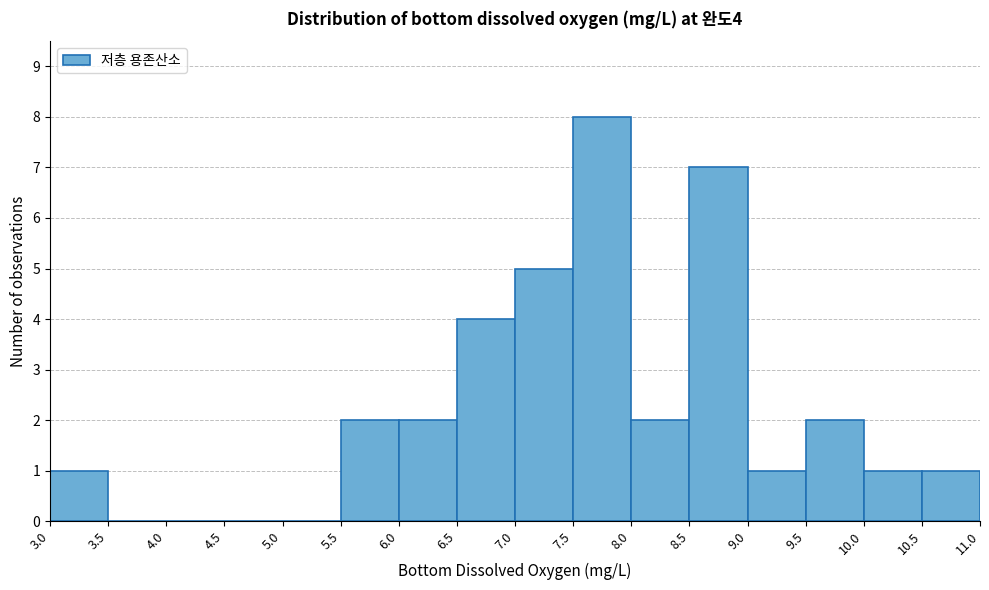

Over which range of the x-axis is the bar tallest?

7.5 to 8.0